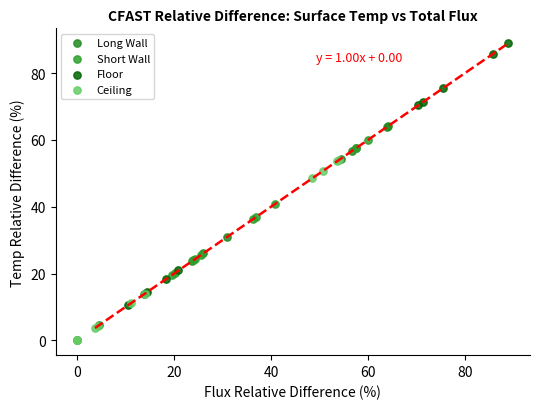

Which series contains the highest Y value?

Floor